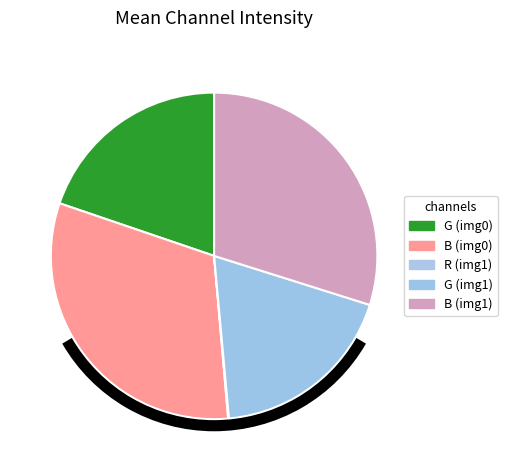

Which category has the biggest portion of the pie?

B (img0)